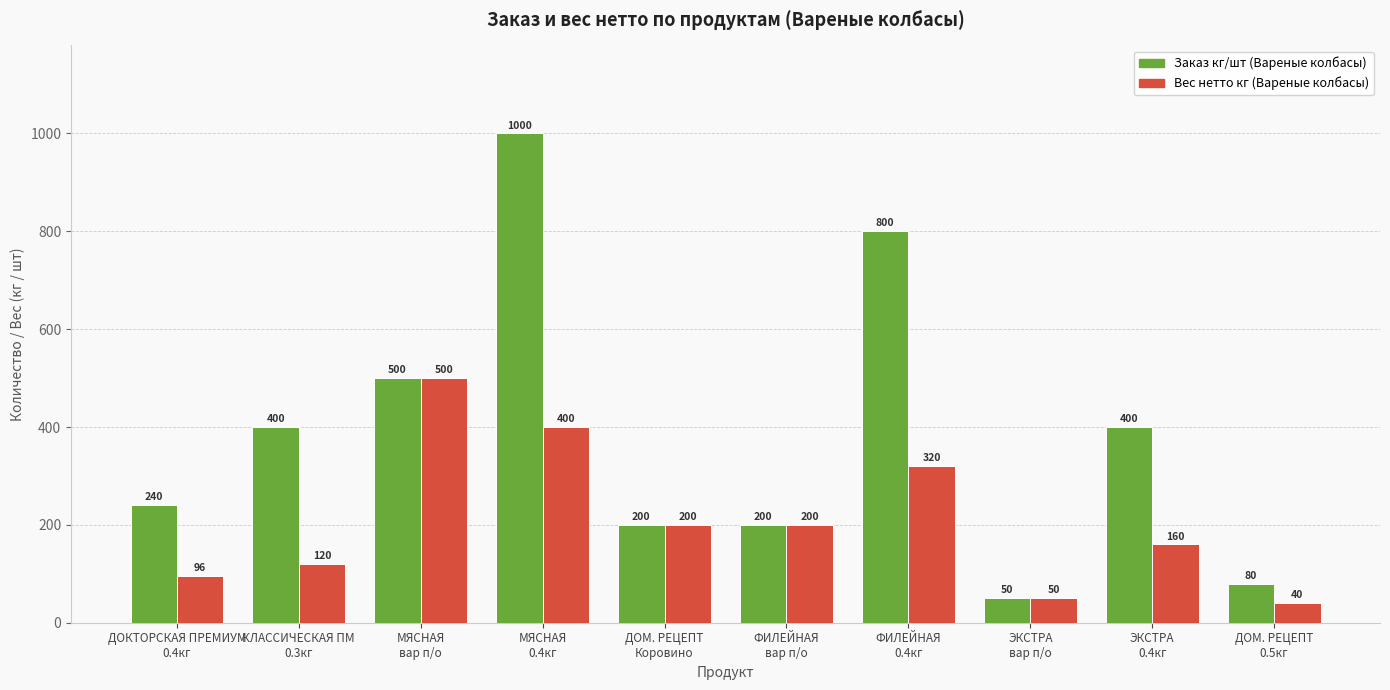

What is the difference between the maximum and second lowest values in the Вес нетто кг (Вареные колбасы) series?

450